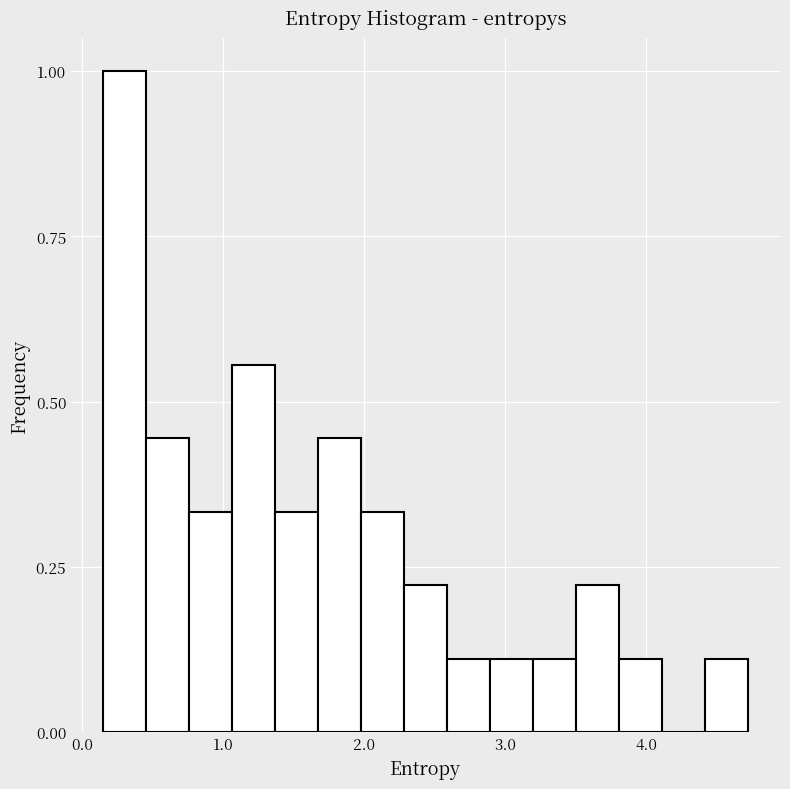

Read against the x-axis, roughly where is the centre of the tallest bar?

0.3